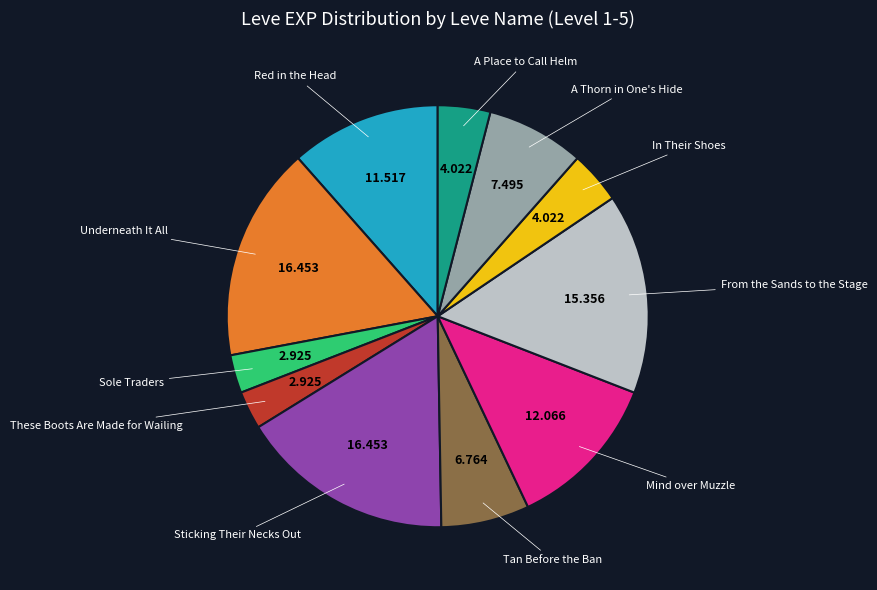

Is there a majority slice in this chart?

No